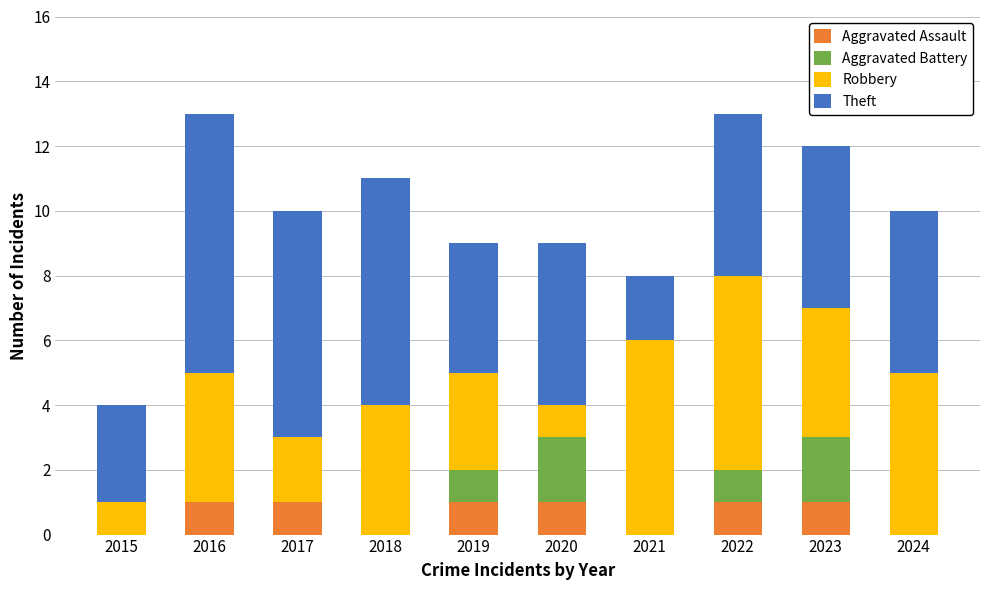

The value of Aggravated Assault at 2019 is 0. True or false?

False